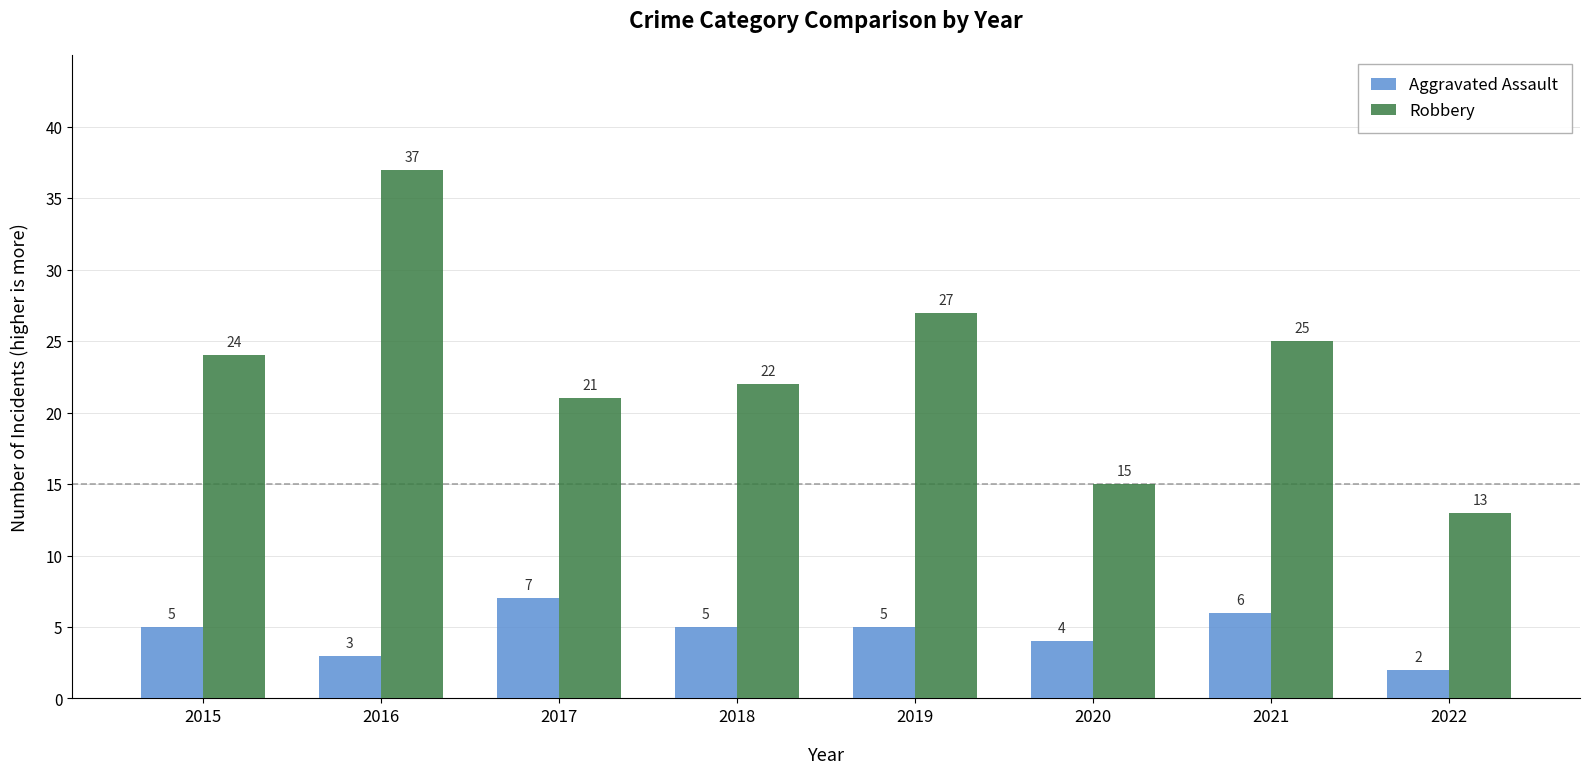

How many categories are shown in the chart?

8